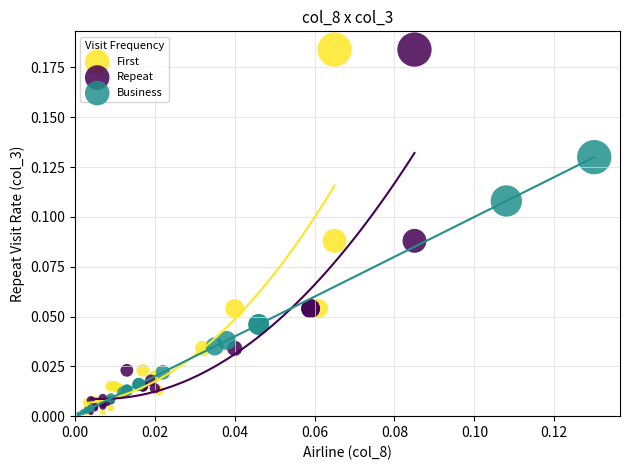

What are all the series names shown in the legend?

First, Repeat, Business